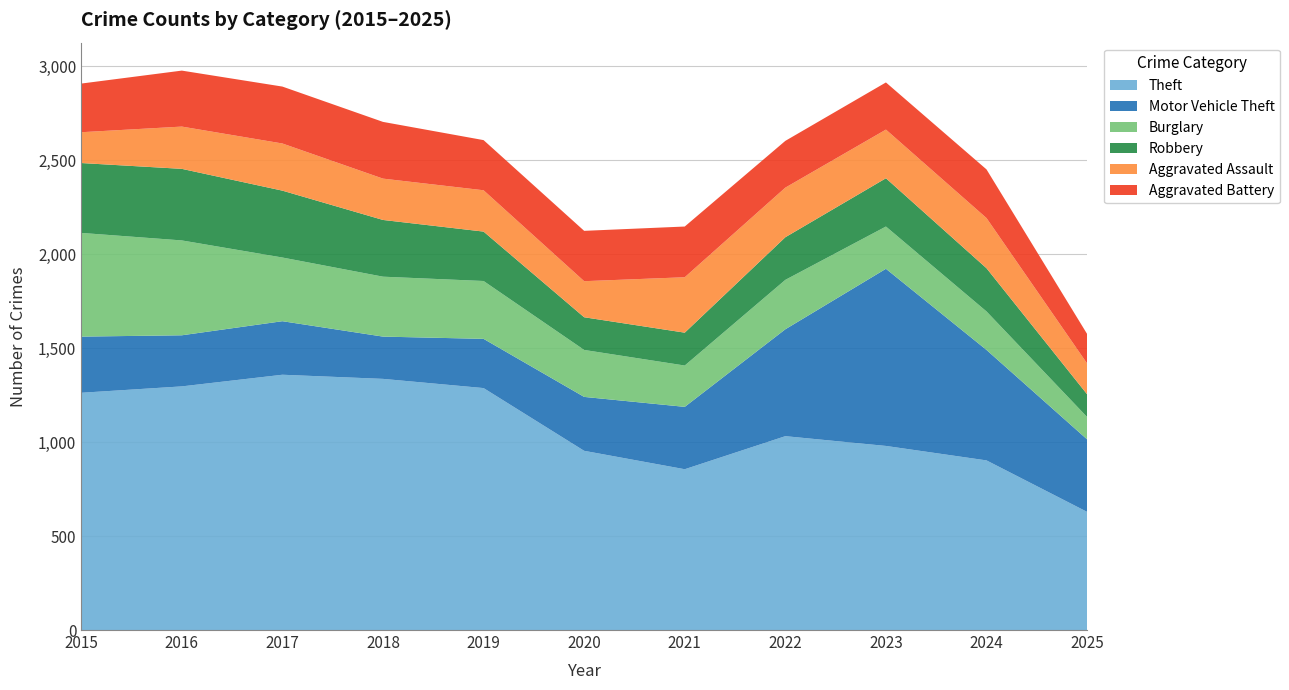

Reading left to right, list all the values displayed in this chart.

Theft: 1263	1297	1359	1337	1288	954	856	1032	980	903	629
Motor Vehicle Theft: 299	272	285	225	262	287	332	569	943	588	386
Burglary: 552	505	339	319	308	250	220	263	225	205	119
Robbery: 372	381	356	302	263	174	175	227	257	230	121
Aggravated Assault: 164	225	251	220	220	192	295	264	259	267	164
Aggravated Battery: 259	298	303	302	267	268	270	249	251	259	157